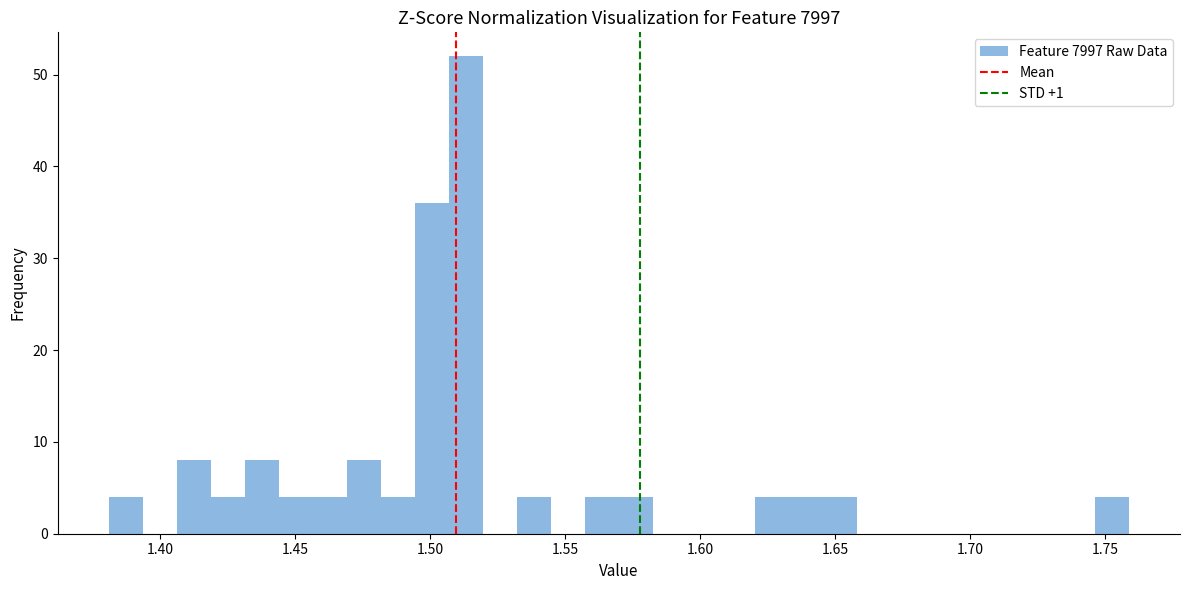

Around what value on the x-axis is the tallest bar? Give the approximate position of its centre, as read against the axis.

1.515